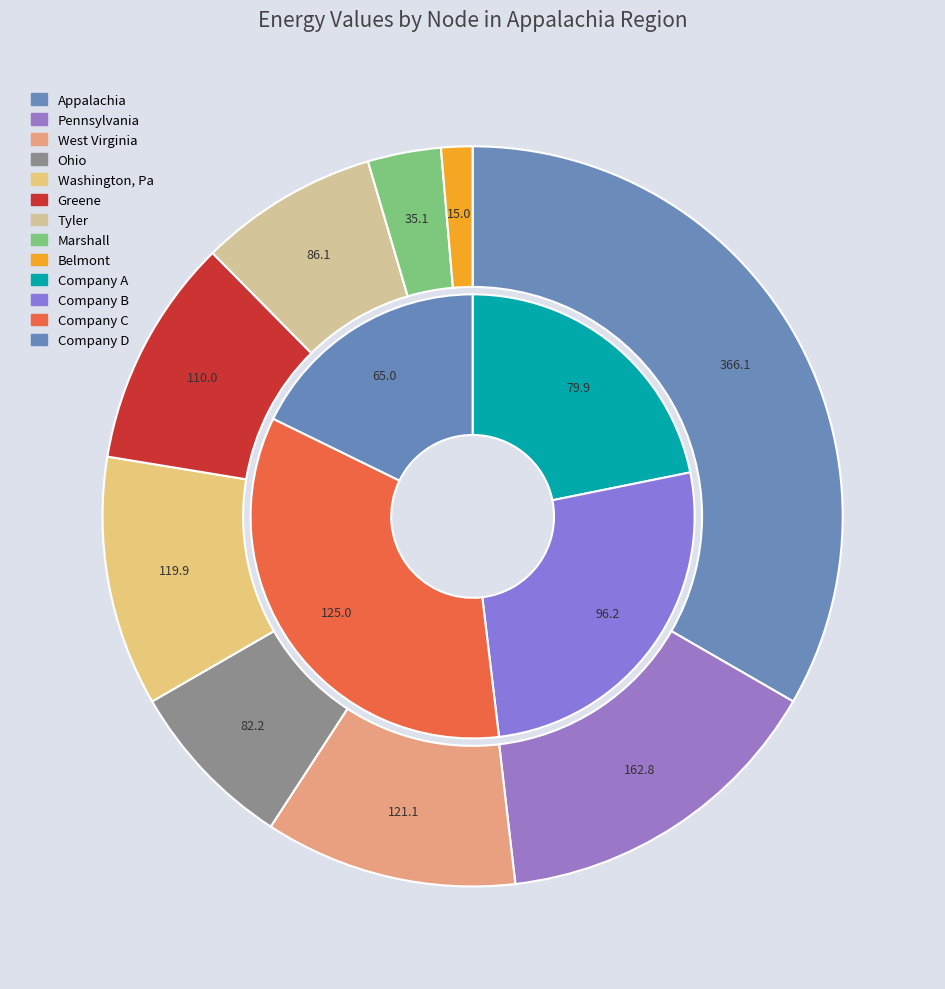

What is the ratio of the value at Belmont to the value at Greene?

0.1